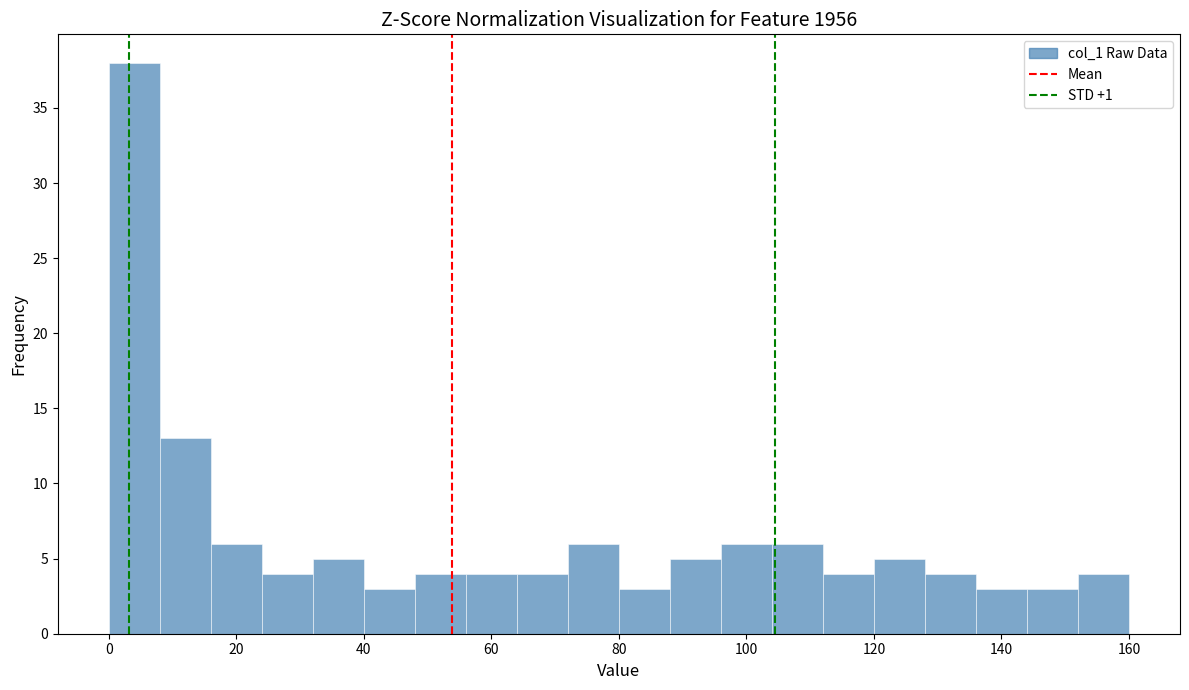

Reading left to right, transcribe this chart: for each bar, give the range it covers on the x-axis and its height. The values are not printed on the chart, so give them approximately, as read against the axis.

0 to 8: 38
8 to 16: 13
16 to 24: 6
24 to 32: 4
32 to 40: 5
40 to 48: 3
48 to 56: 4
56 to 64: 4
64 to 72: 4
72 to 80: 6
80 to 88: 3
88 to 96: 5
96 to 104: 6
104 to 112: 6
112 to 120: 4
120 to 128: 5
128 to 136: 4
136 to 144: 3
144 to 152: 3
152 to 160: 4